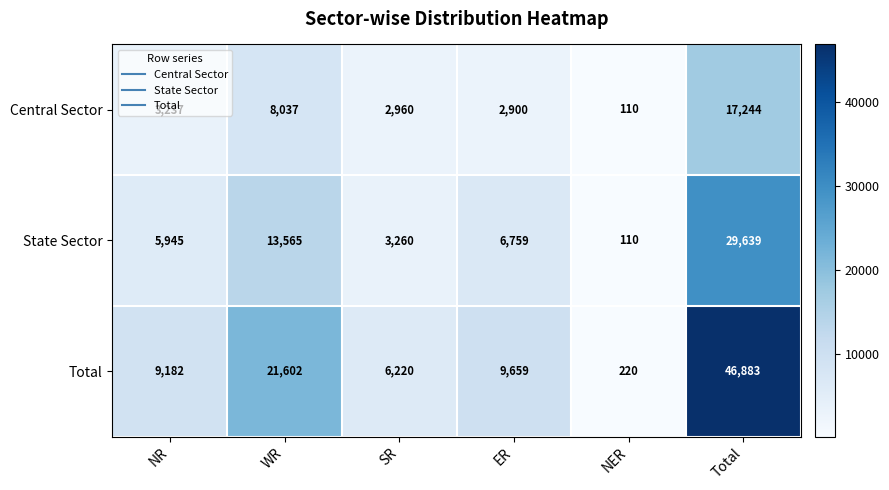

At which category is the sum across all series the highest?

Total